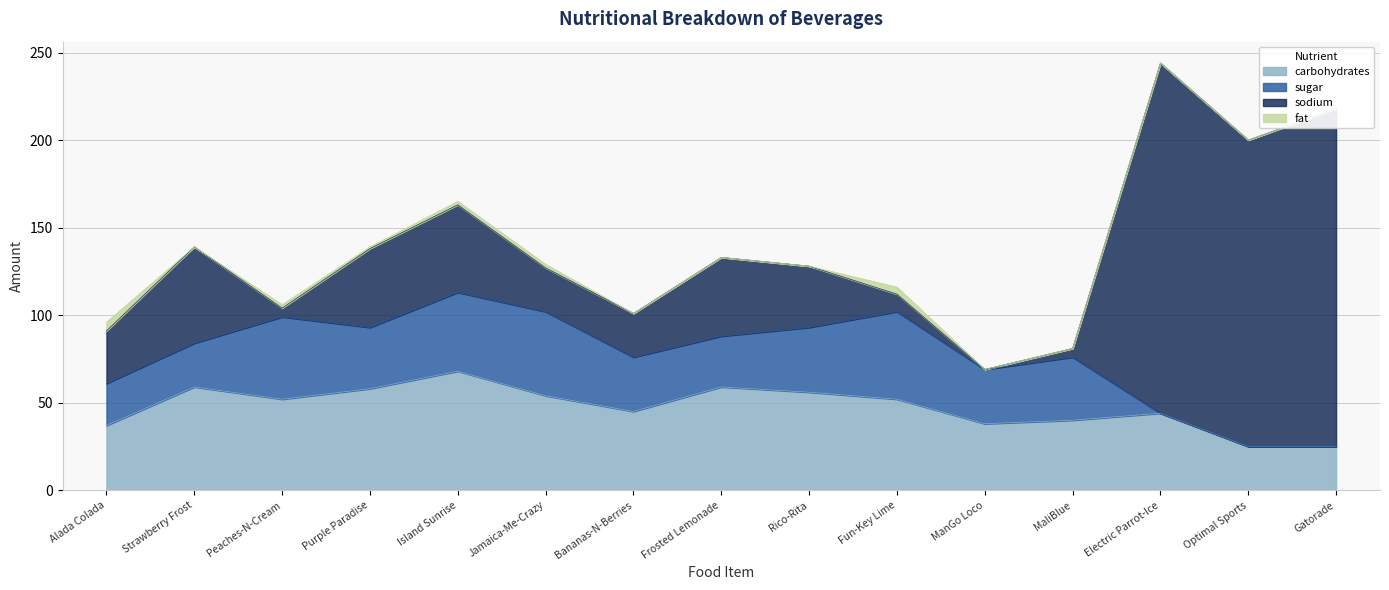

The sugar series shows 24 at Alada Colada. True or false?

True